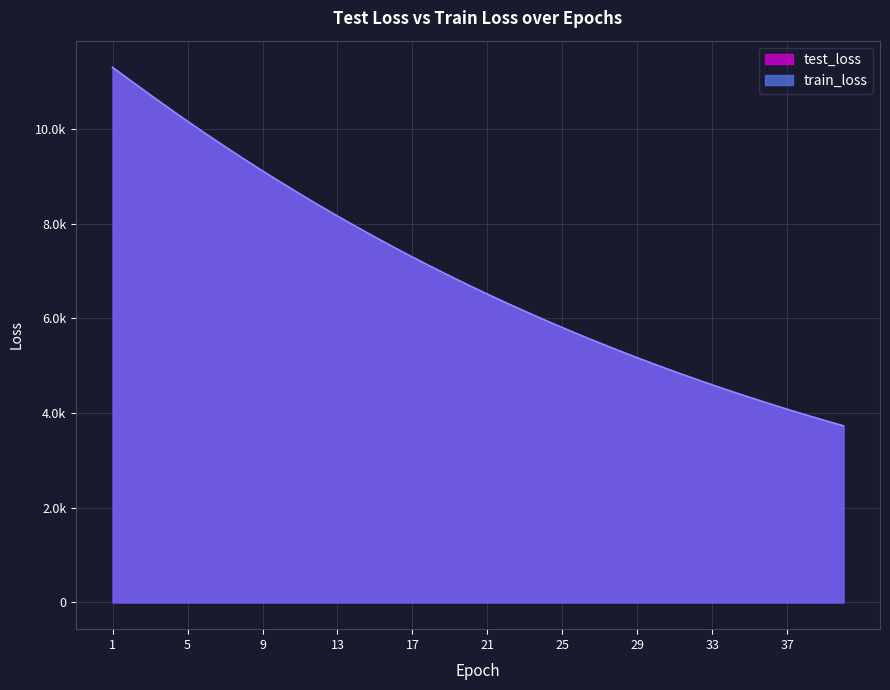

Which series has the largest total across all categories?

test_loss